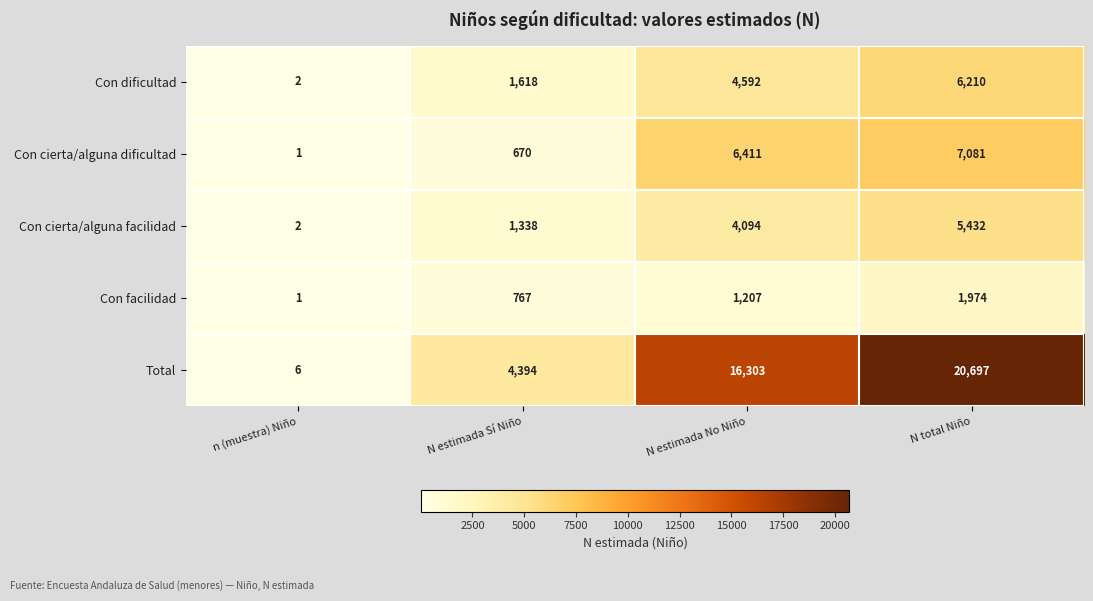

Reading left to right, transcribe all the data shown in this chart.

Con dificultad: 2	1618	4592	6210
Con cierta/alguna dificultad: 1	670	6411	7081
Con cierta/alguna facilidad: 2	1338	4094	5432
Con facilidad: 1	767	1207	1974
Total: 6	4394	16303	20697